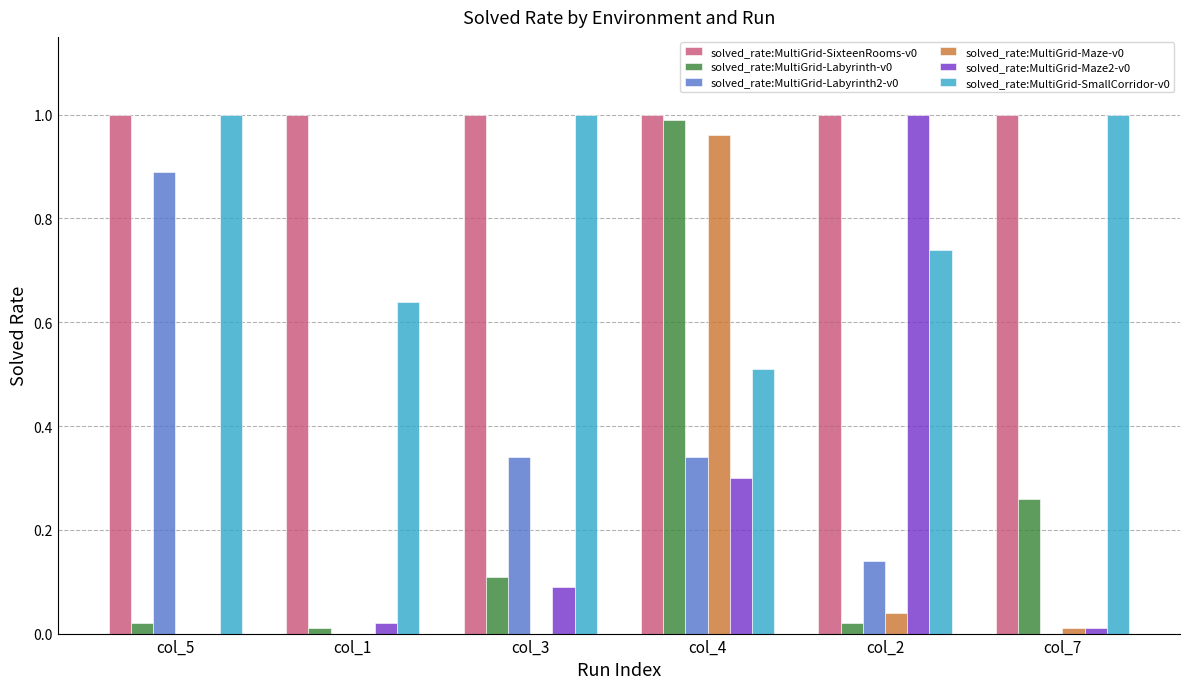

At which label does solved_rate:MultiGrid-Maze2-v0 reach its peak?

col_2